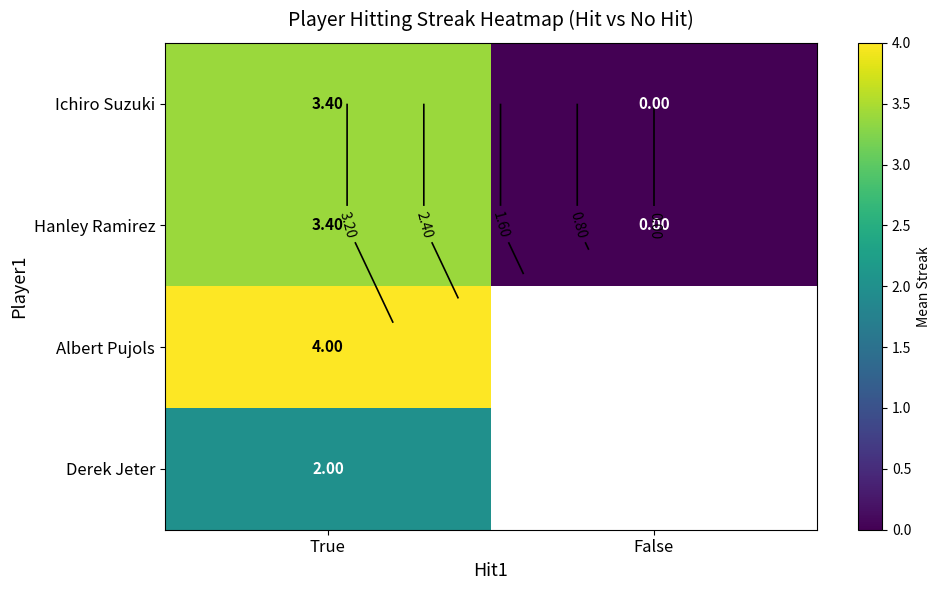

Which label corresponds to the smallest value in the chart?

False